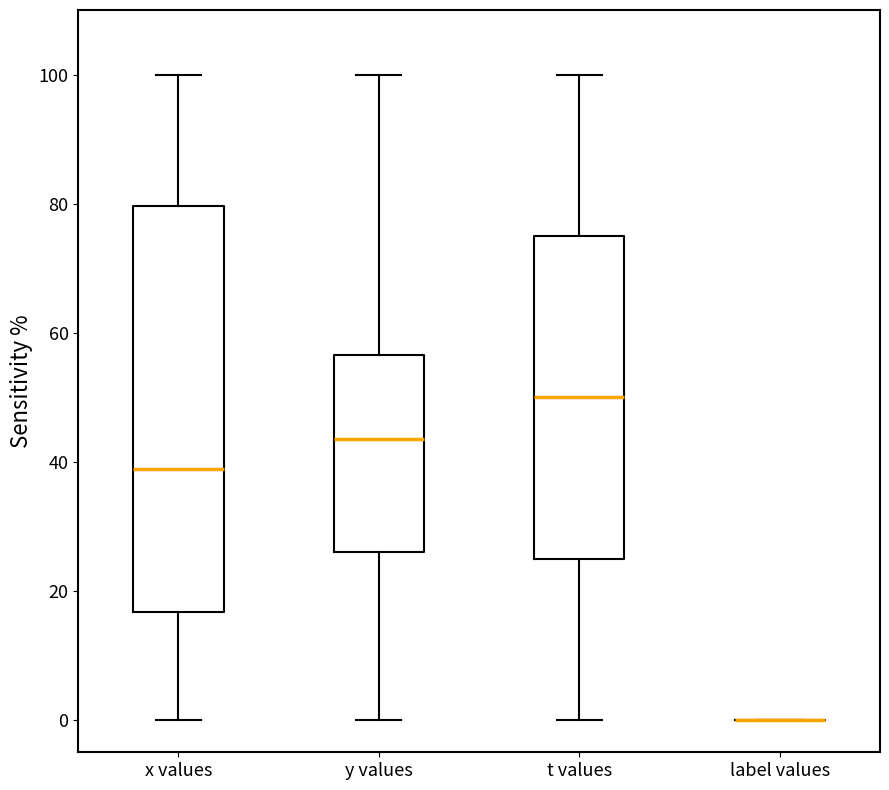

Where is the lower edge of the box for y values on the y-axis? The values are not printed on the chart, so give them approximately, as read against the axis.

26